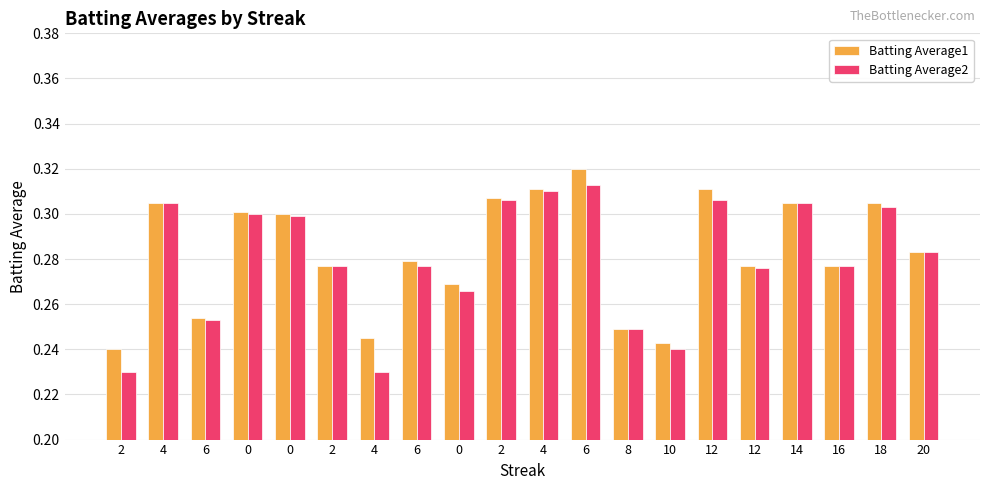

How many categories are shown in the chart?

20